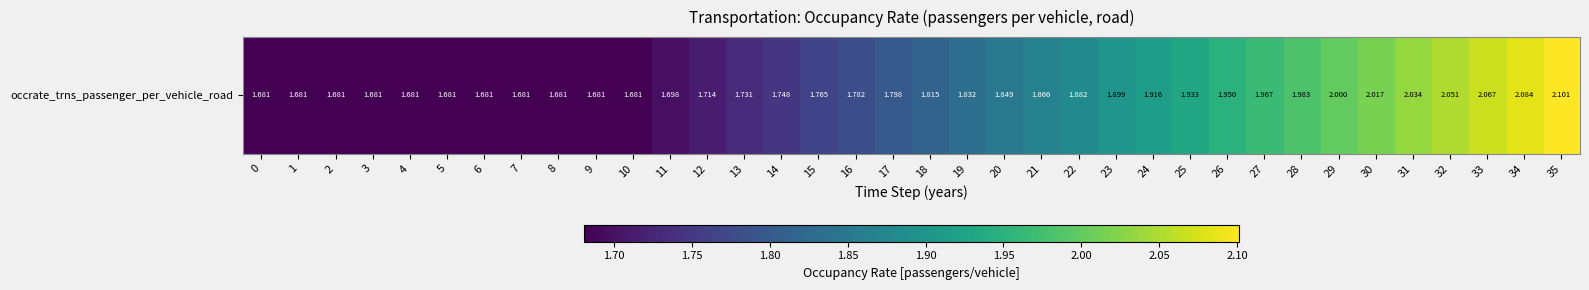

Between 14 and 29, which is larger?

29